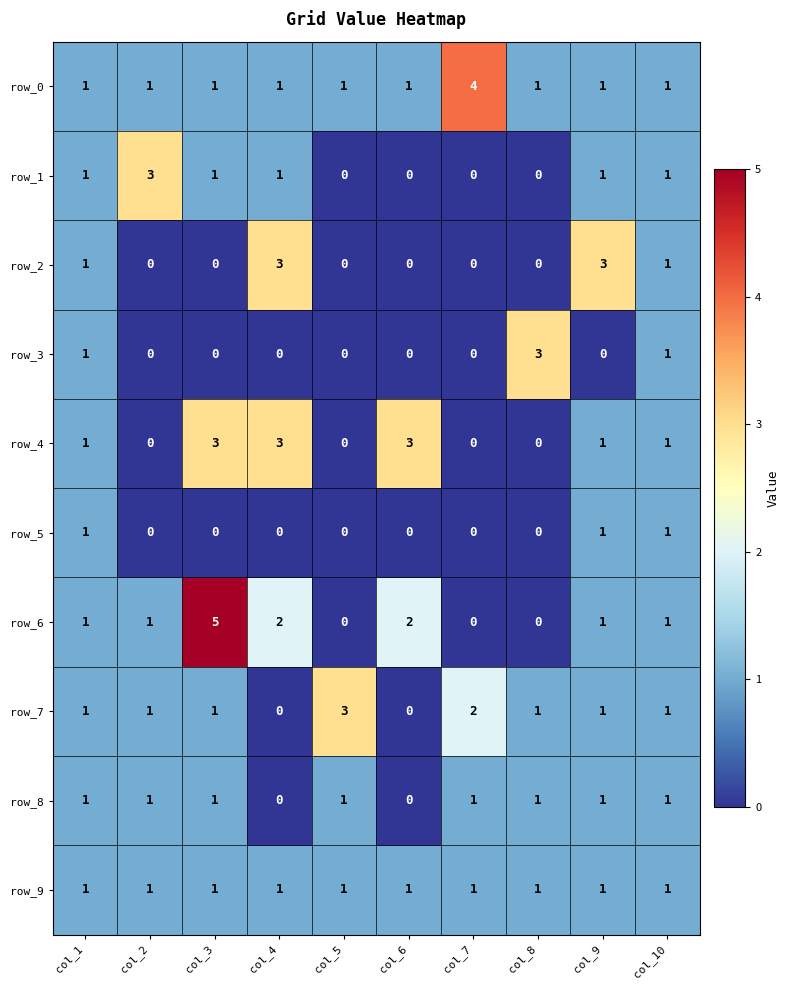

What is the sum of all row_1 values?

8